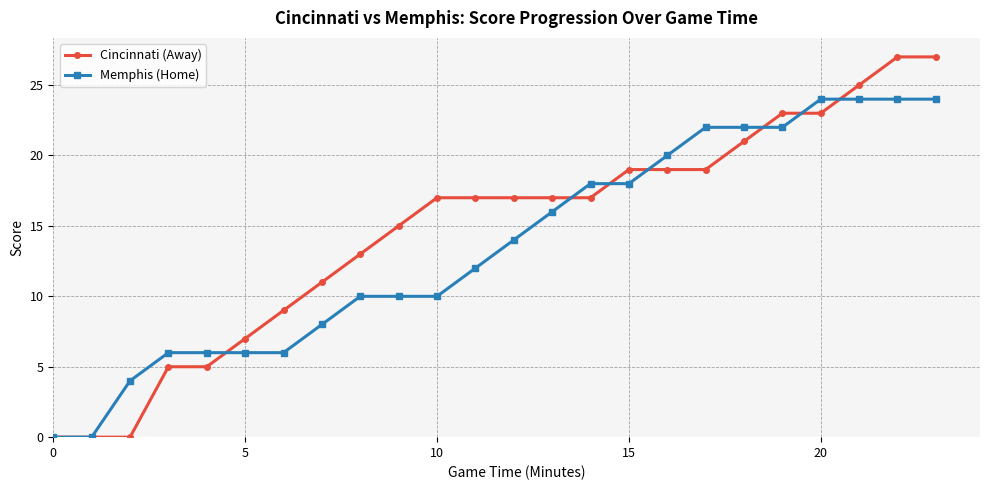

What are all the series names shown in the legend?

Cincinnati (Away), Memphis (Home)